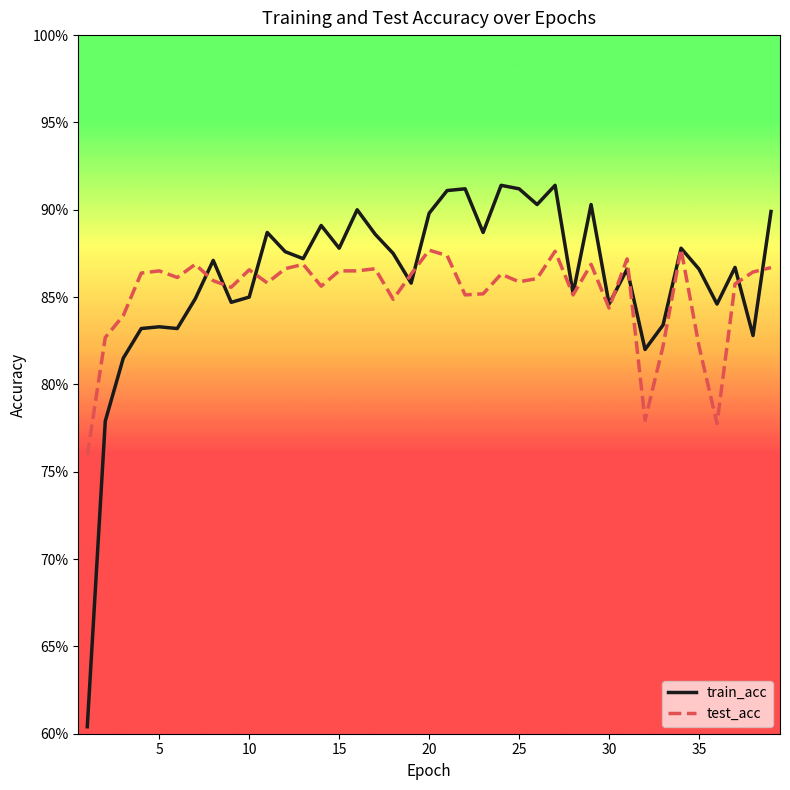

Reading right to left, list all the values displayed in this chart.

train_acc: 0.9	0.8	0.9	0.8	0.9	0.9	0.8	0.8	0.9	0.8	0.9	0.9	0.9	0.9	0.9	0.9	0.9	0.9	0.9	0.9	0.9	0.9	0.9	0.9	0.9	0.9	0.9	0.9	0.9	0.8	0.8	0.9	0.8	0.8	0.8	0.8	0.8	0.8	0.6
test_acc: 0.9	0.9	0.9	0.8	0.8	0.9	0.8	0.8	0.9	0.8	0.9	0.9	0.9	0.9	0.9	0.9	0.9	0.9	0.9	0.9	0.9	0.8	0.9	0.9	0.9	0.9	0.9	0.9	0.9	0.9	0.9	0.9	0.9	0.9	0.9	0.9	0.8	0.8	0.8